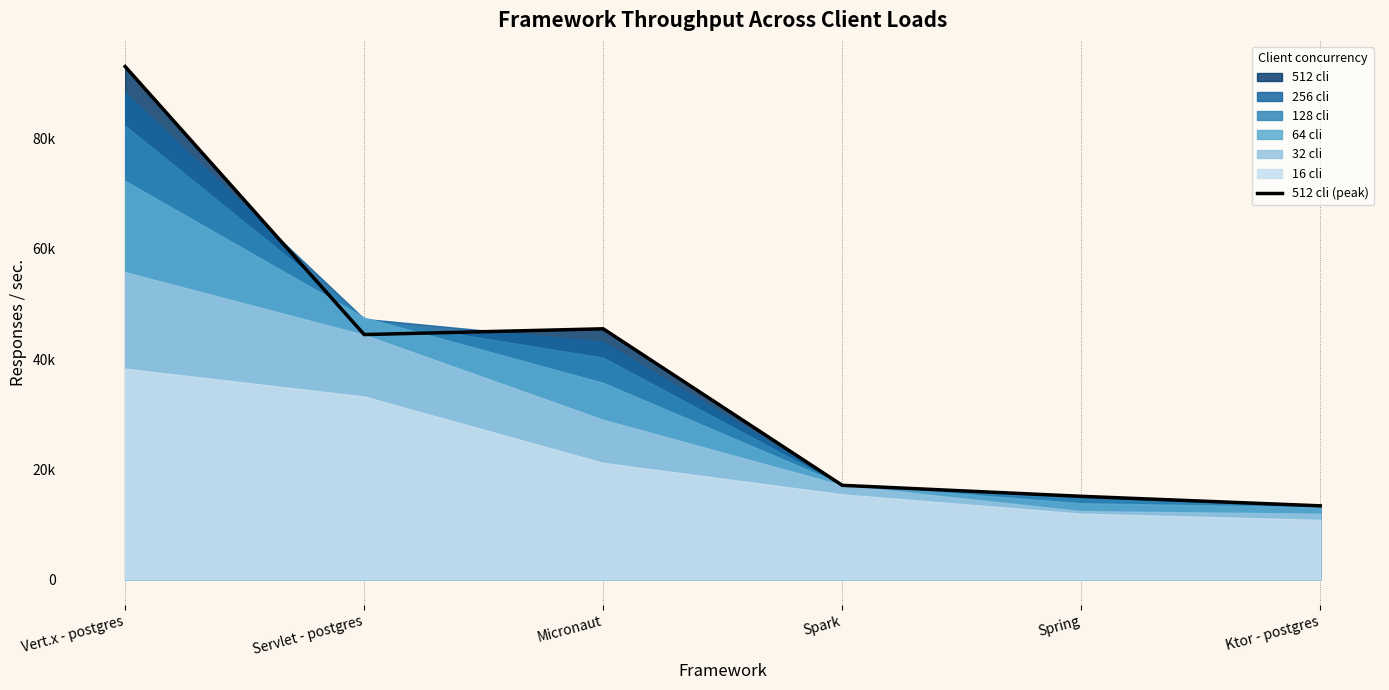

How many lines are shown in the chart?

1